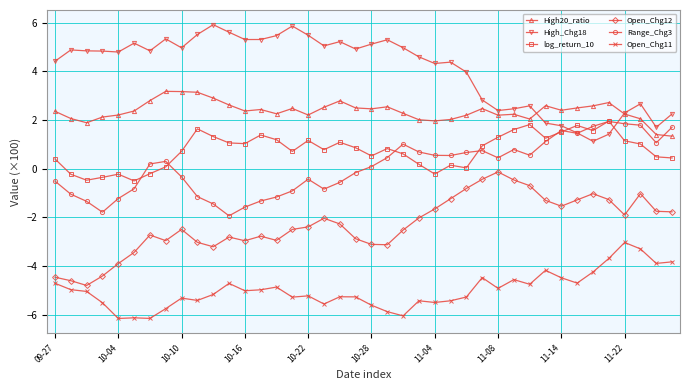

What is the maximum value shown in the chart?

5.9